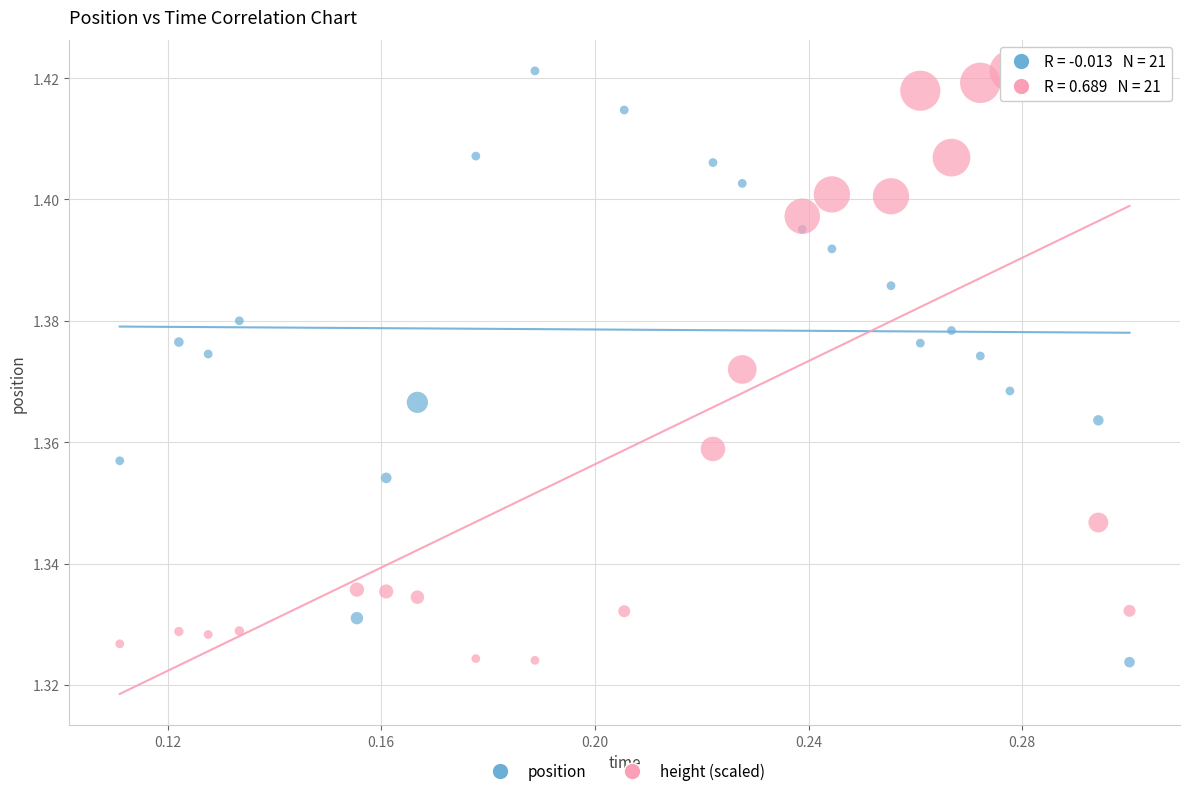

What are all the series names shown in the legend?

position, height (scaled)